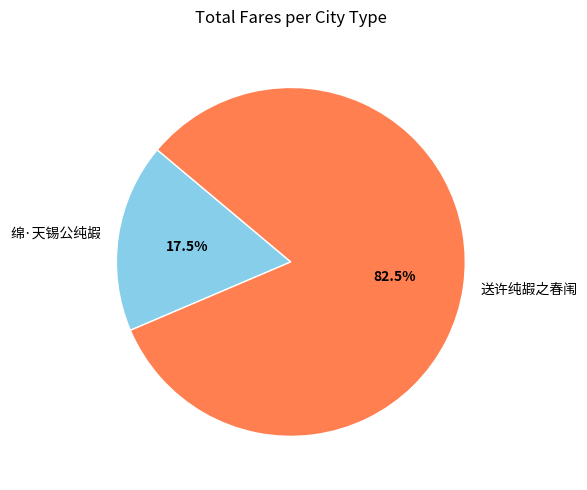

How many segments does this pie chart have?

2